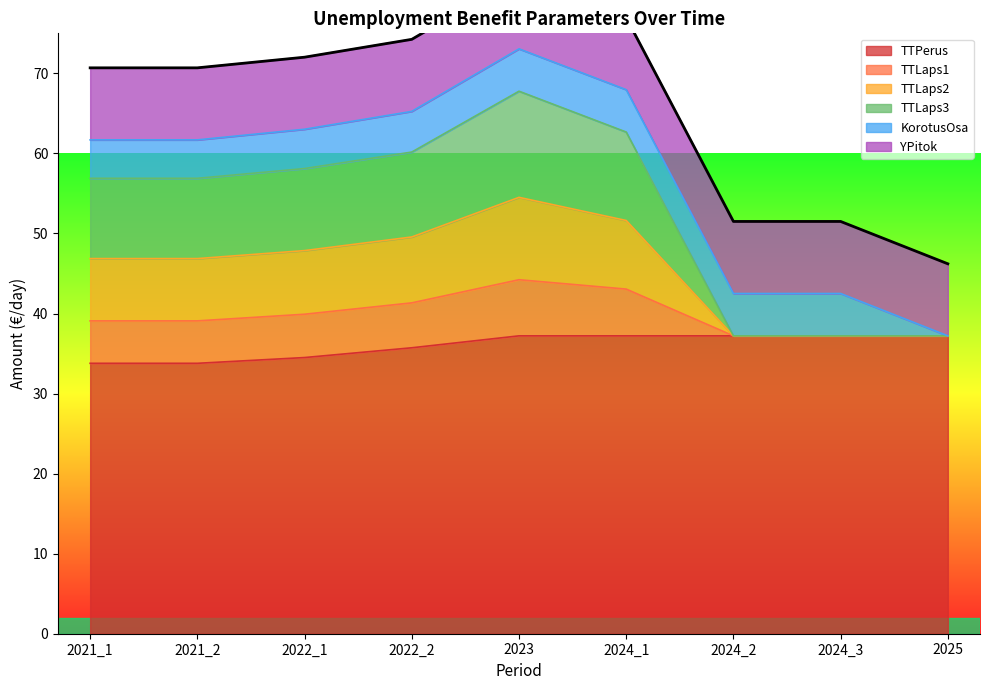

Does the chart display data point markers on the line(s)?

No